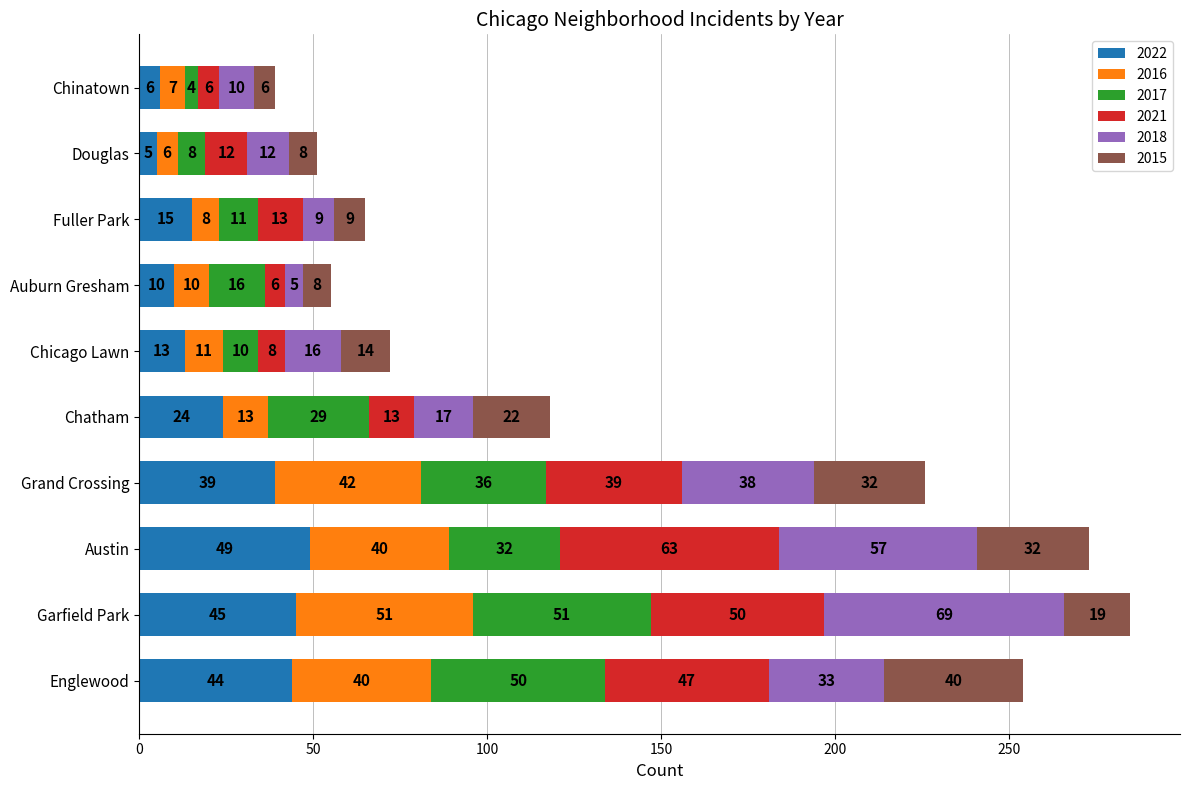

What is the lowest value of the 2022 series?

5